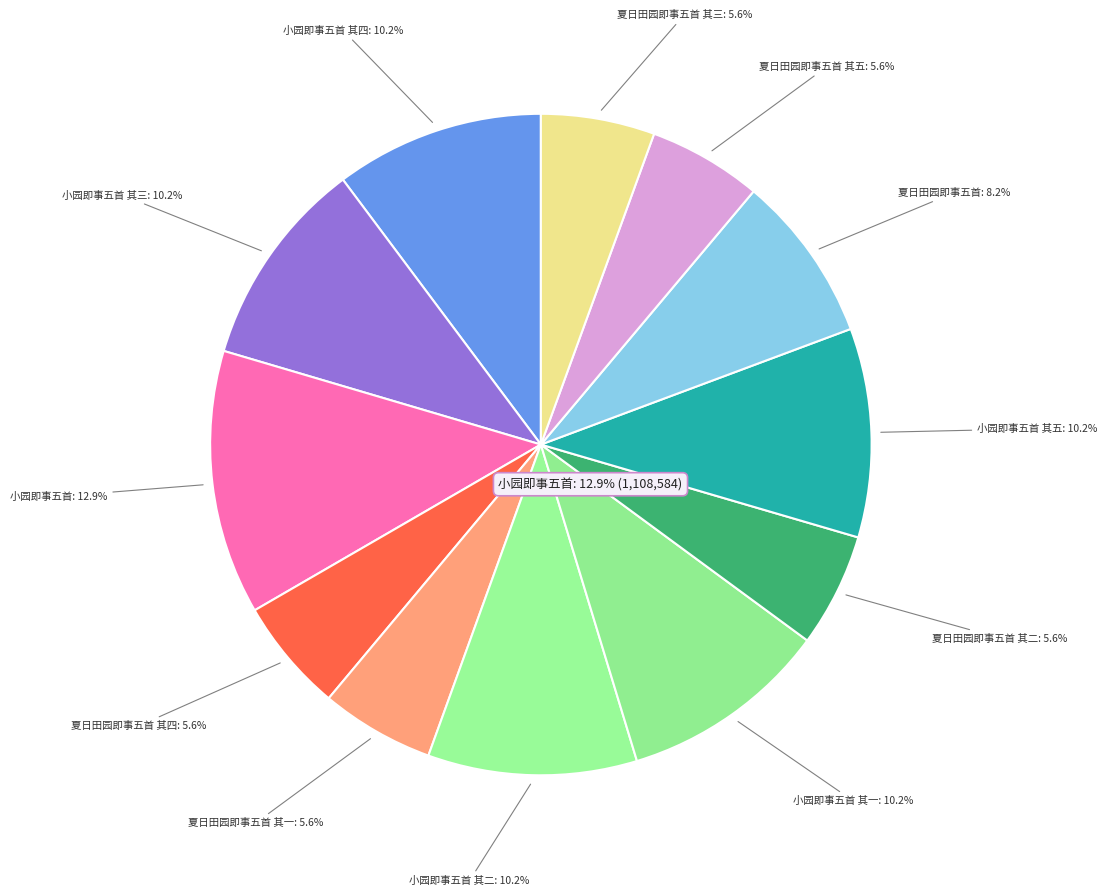

What is the total percentage of 夏日田园即事五首 其三 and 小园即事五首 其一?

15.8%